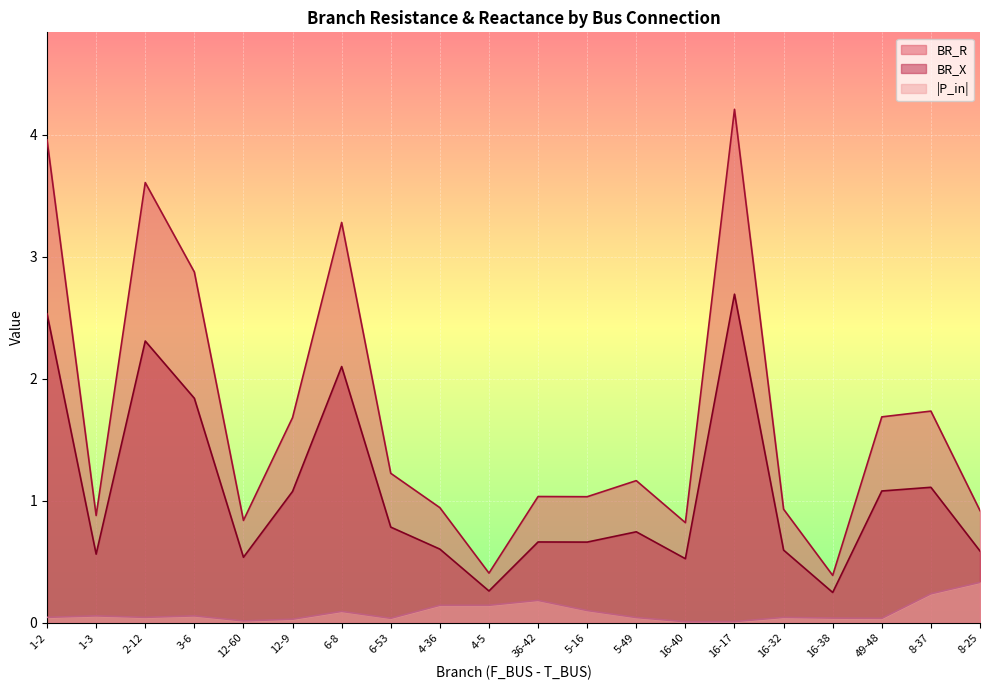

True or false: BR_X has a value of 3.3 at 2-12.

False